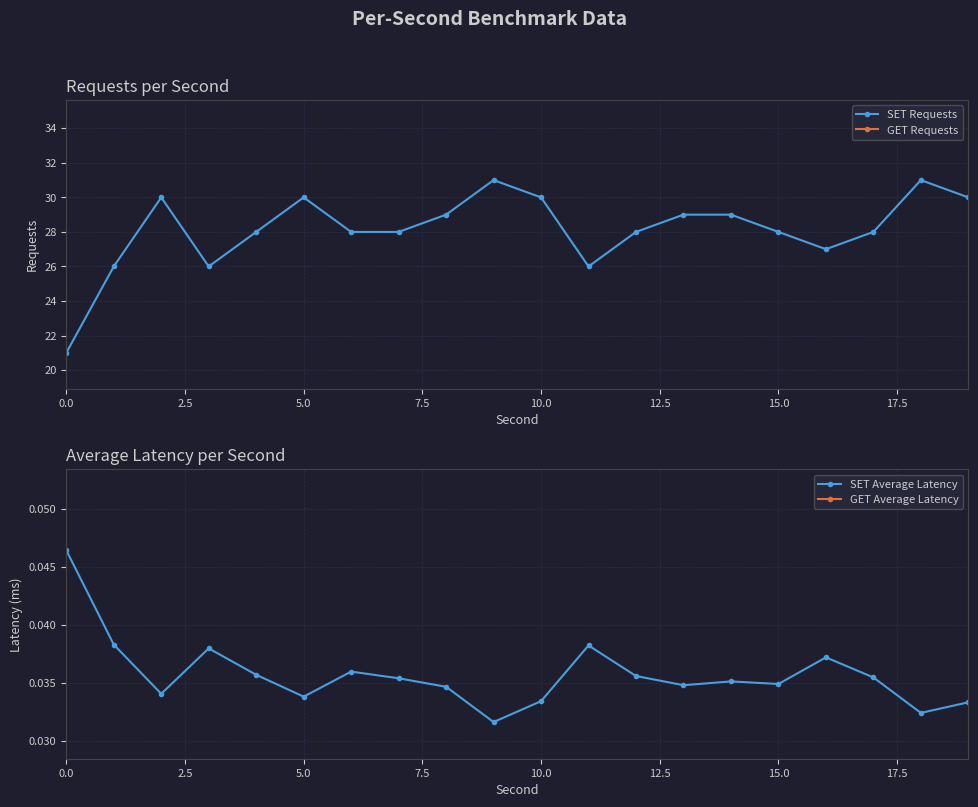

How many categories are shown in the chart?

20